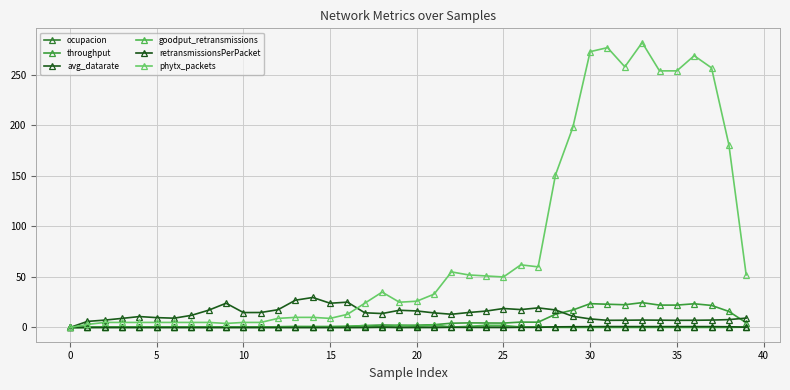

How many data points does each series have?

40